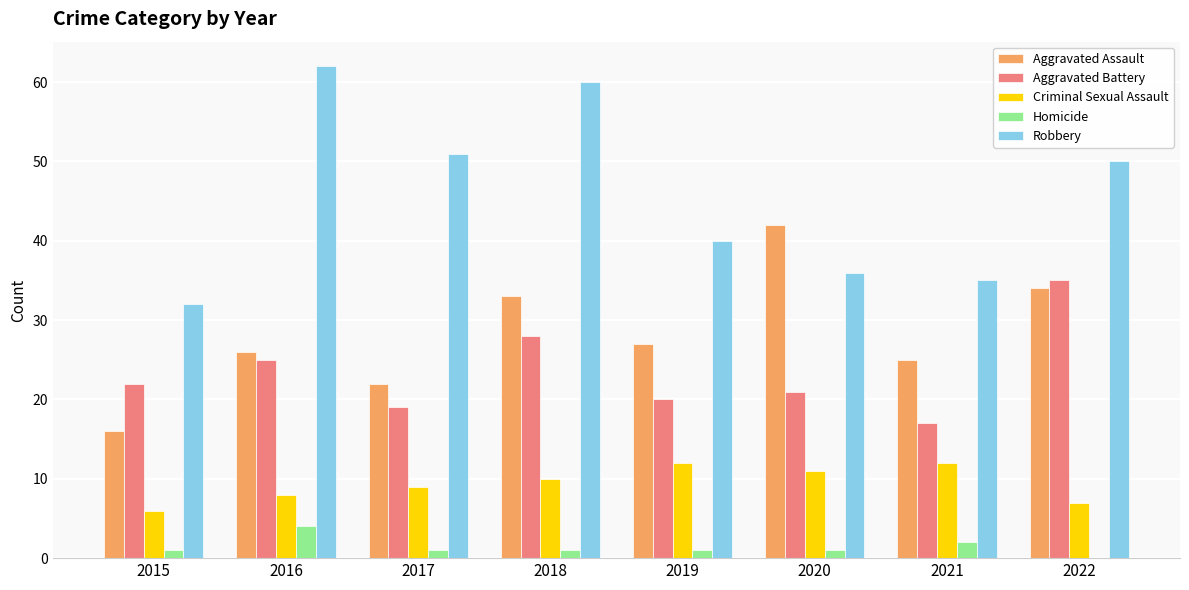

Which series has the largest range (max minus min)?

Robbery